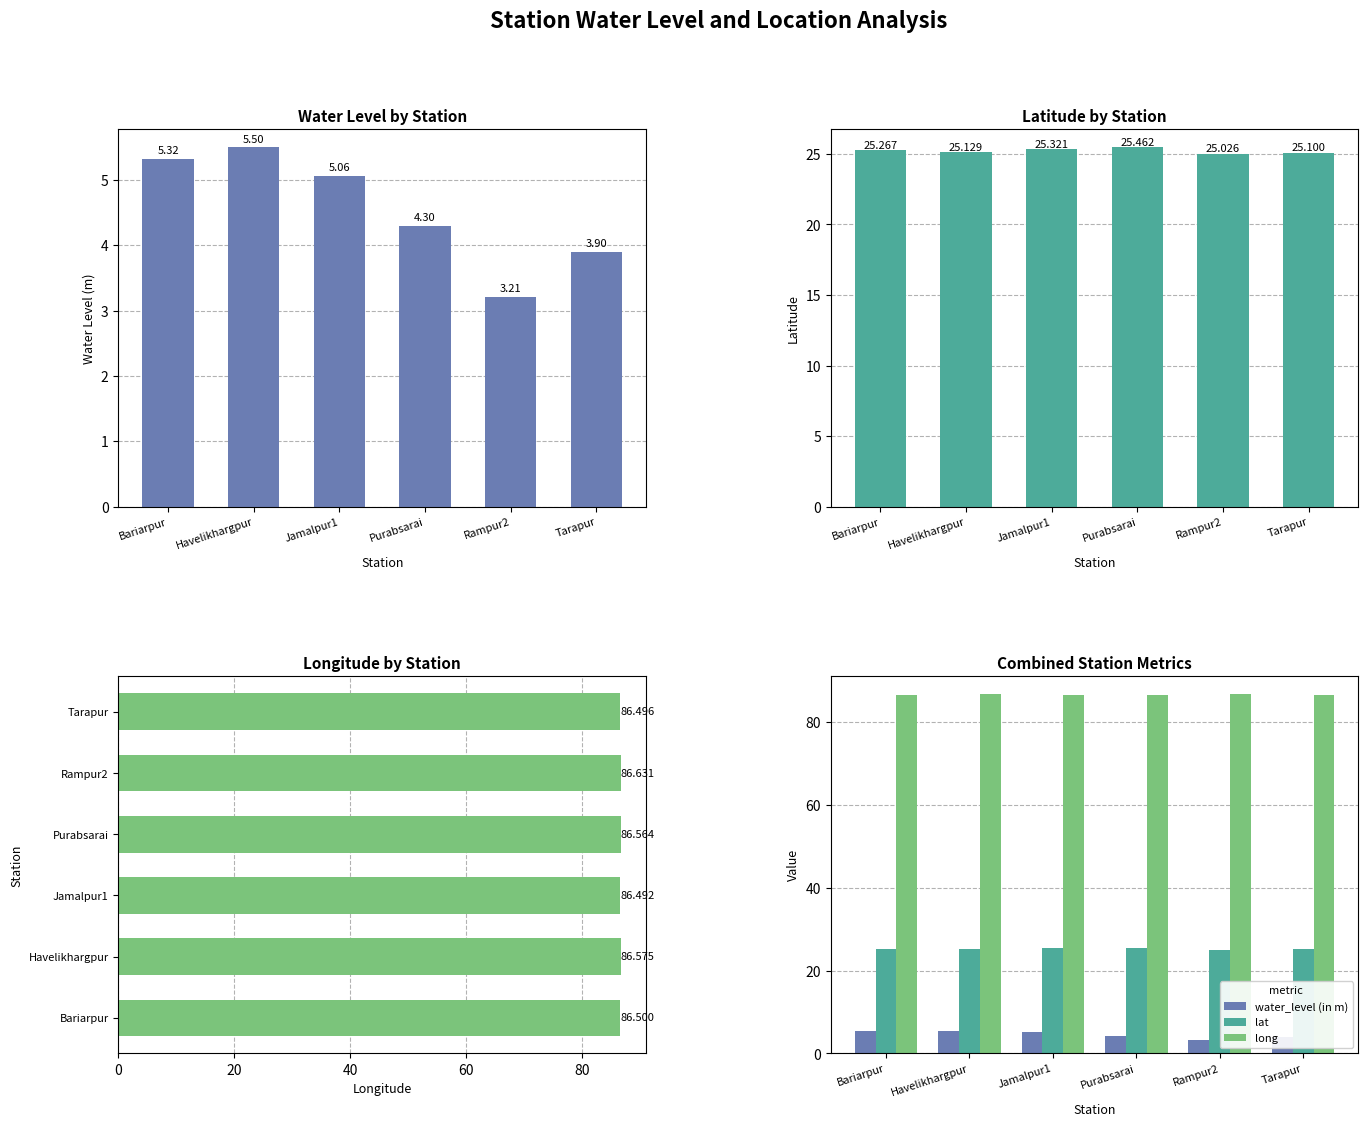

What is the maximum value shown in the chart?

86.6